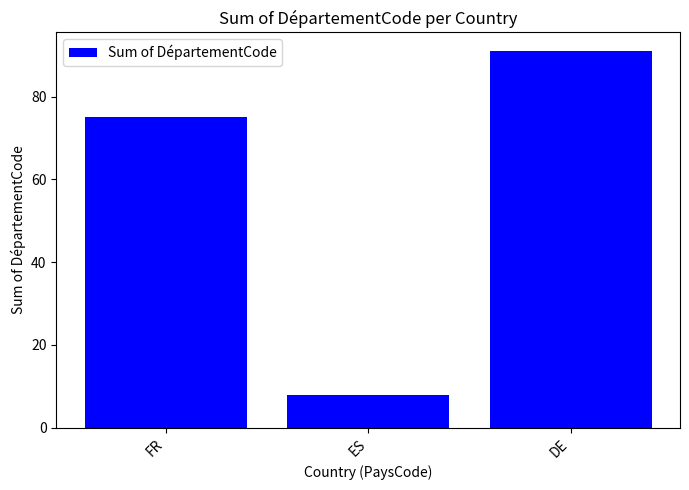

What is the value of the 3rd bar from the left?

91